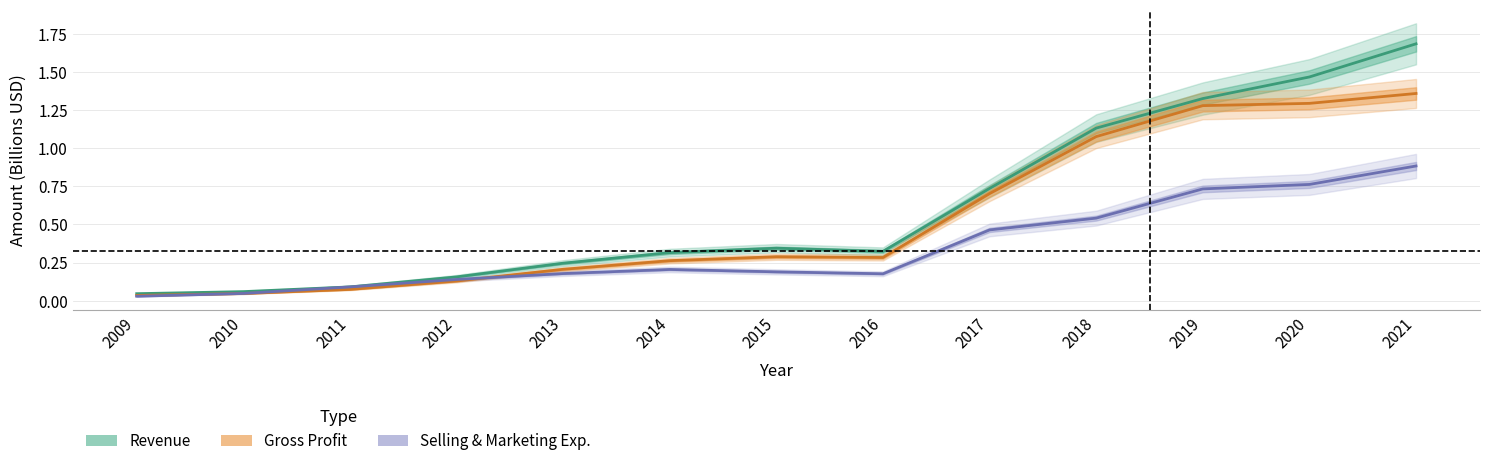

Reading right to left, what are all the values shown in this chart?

Revenue: 1.7	1.5	1.3	1.1	0.7	0.3	0.3	0.3	0.2	0.2	0.1	0.1	0.0
Gross Profit: 1.4	1.3	1.3	1.1	0.7	0.3	0.3	0.3	0.2	0.1	0.1	0.0	0.0
Selling & Marketing Exp.: 0.9	0.8	0.7	0.5	0.5	0.2	0.2	0.2	0.2	0.1	0.1	0.0	0.0